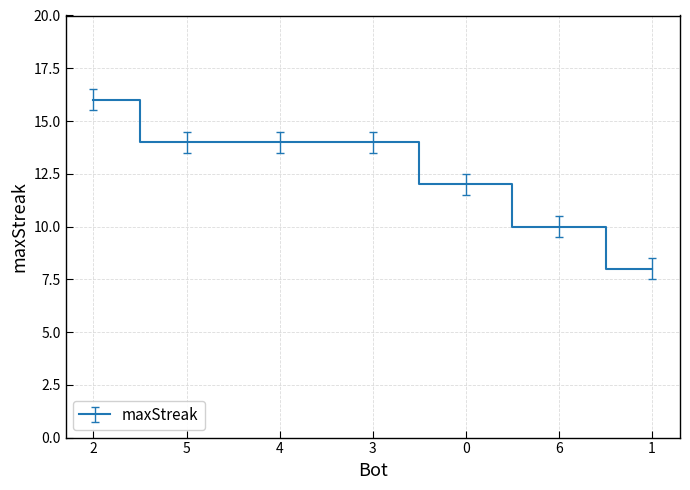

What is the greatest value displayed?

16